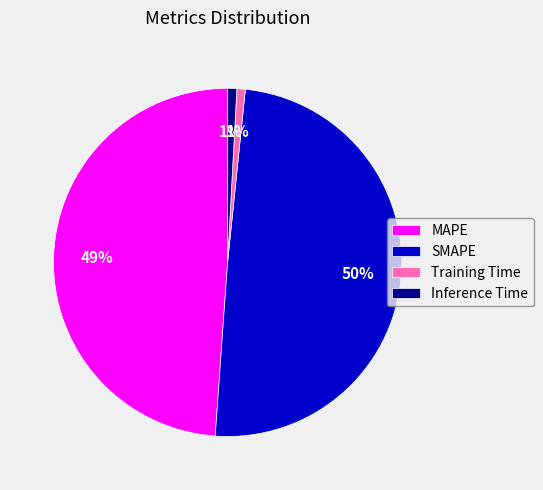

Is there a majority slice in this chart?

No